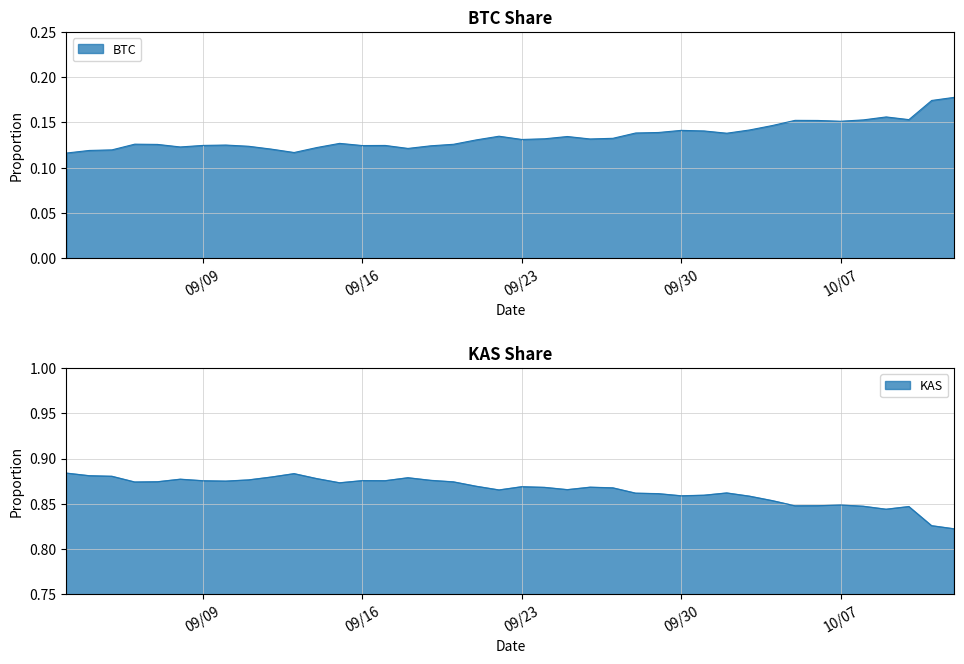

Which series has the largest total across all categories?

KAS